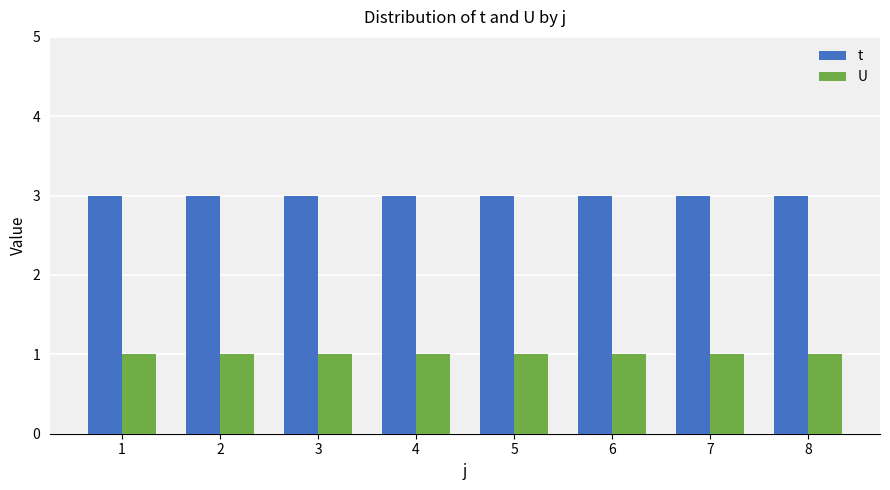

Reading left to right, what are all the values shown in this chart?

t: 3	3	3	3	3	3	3	3
U: 1	1	1	1	1	1	1	1